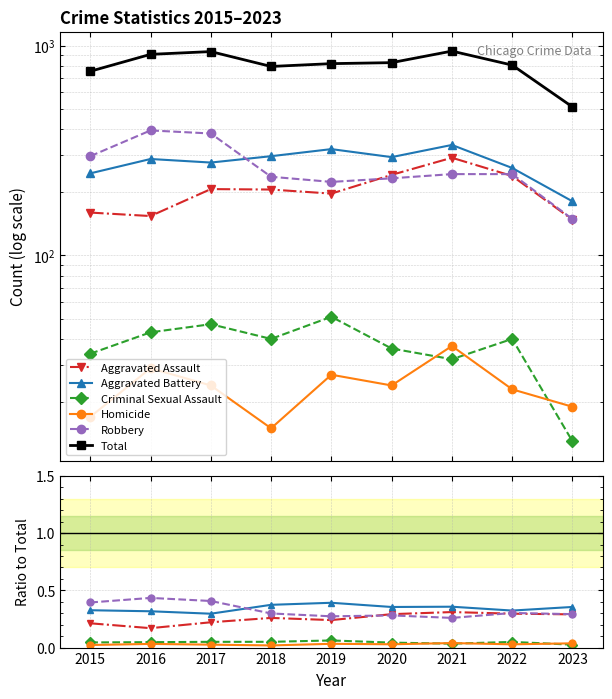

Is it true that Total equals 795.0 at 2018?

True